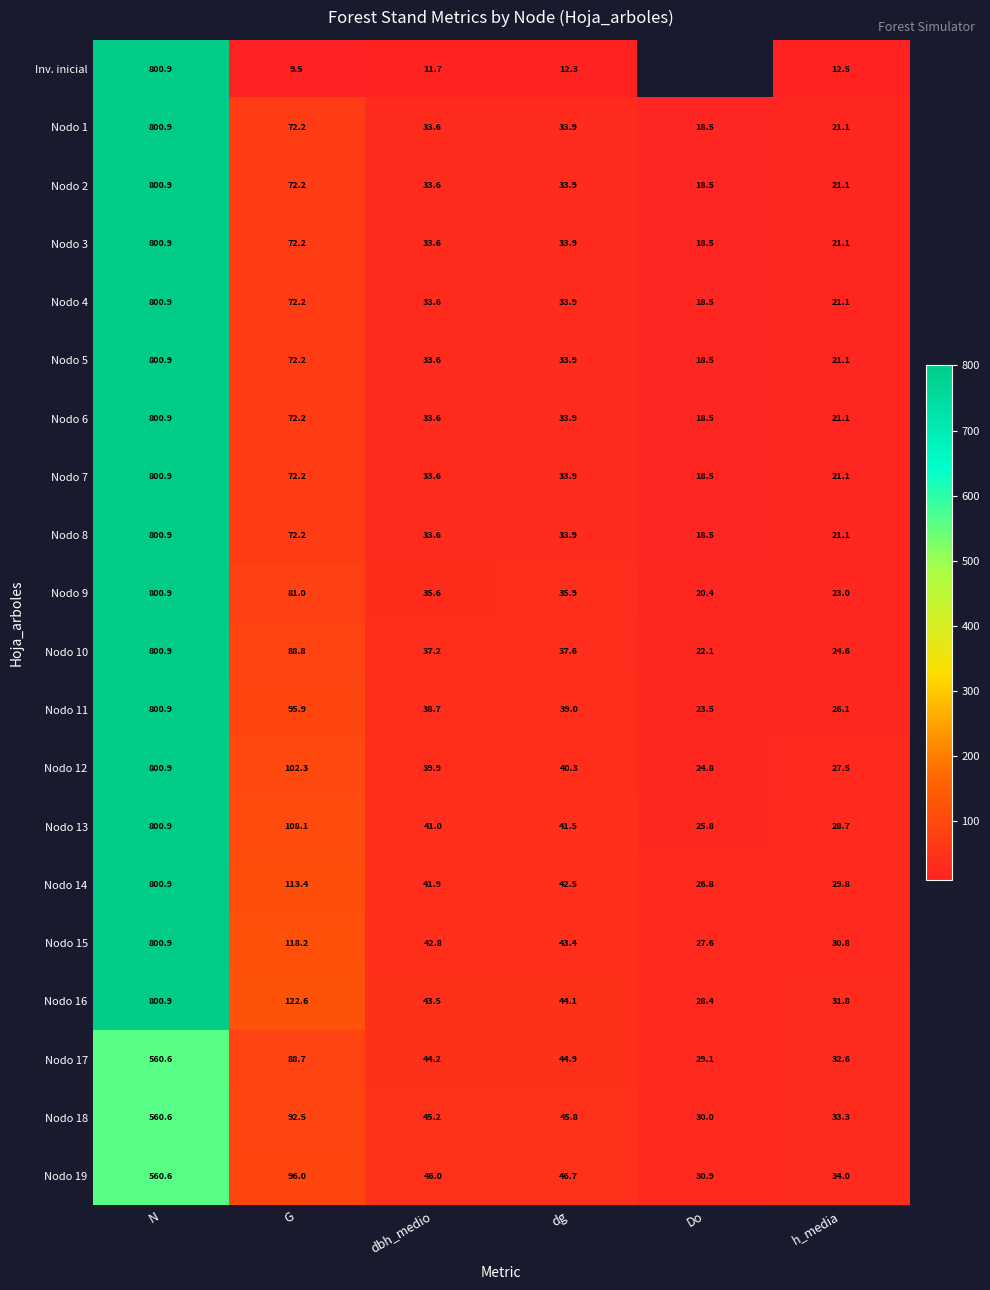

What is the sum of the Nodo 7 values at Do and N?

819.4